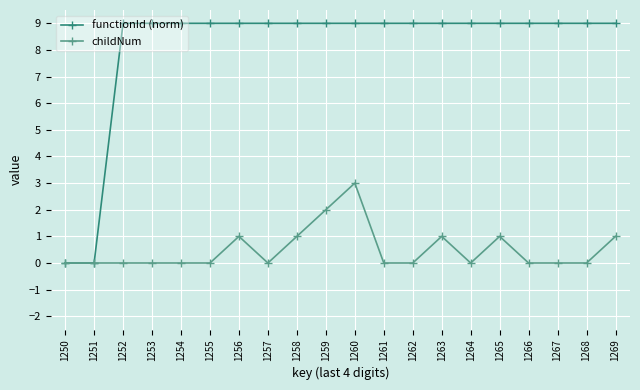

What are all the series names shown in the legend?

functionId (norm), childNum